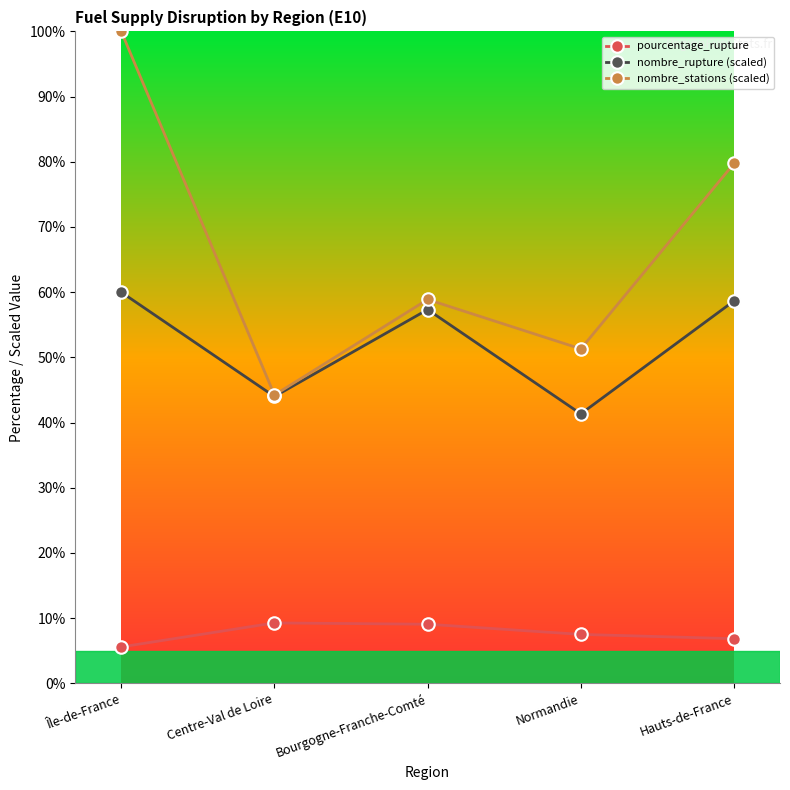

At which label does pourcentage_rupture first exceed 7?

Centre-Val de Loire